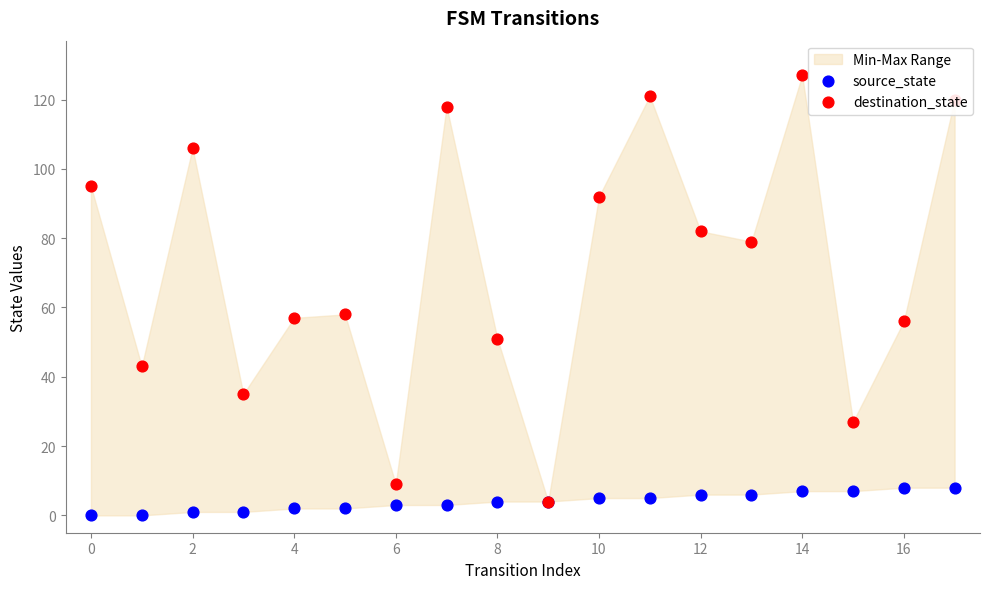

Is the value of source_state at 2 greater than the value of destination_state at 6?

No